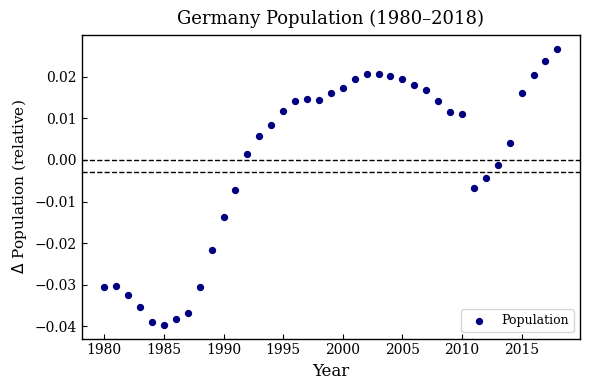

What is the range of X values (max minus min)?

38.0